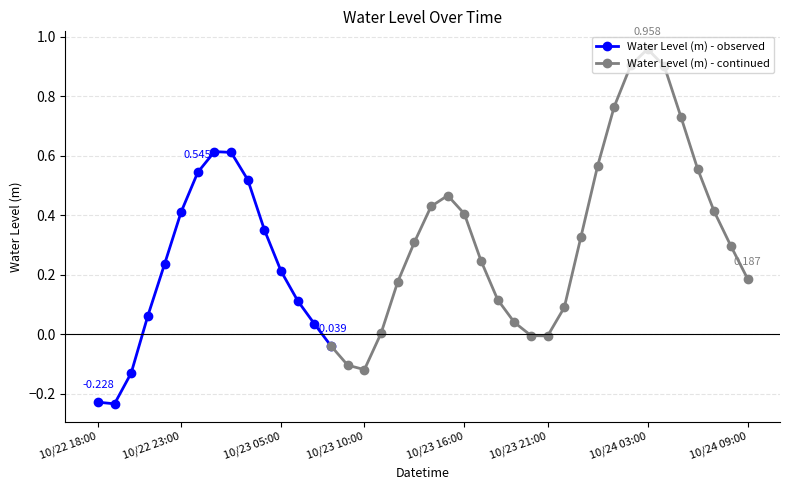

Reading right to left, extract all data points from this chart.

10/24 09:00=0.2	10/24 08:00=0.3	10/24 07:00=0.4	10/24 06:00=0.6	10/24 05:00=0.7	10/24 04:00=0.9	10/24 03:00=1.0	10/24 02:00=0.9	10/24 01:00=0.8	10/24 00:00=0.6	10/23 23:00=0.3	10/23 22:00=0.1	10/23 21:00=-0.0	10/23 20:00=-0.0	10/23 19:00=0.0	10/23 18:00=0.1	10/23 17:00=0.2	10/23 16:00=0.4	10/23 15:00=0.5	10/23 14:00=0.4	10/23 13:00=0.3	10/23 12:00=0.2	10/23 11:00=0.0	10/23 10:00=-0.1	10/23 09:00=-0.1	10/23 08:00=-0.0	10/23 07:00=0.0	10/23 06:00=0.1	10/23 05:00=0.2	10/23 04:00=0.4	10/23 03:00=0.5	10/23 02:00=0.6	10/23 01:00=0.6	10/23 00:00=0.5	10/22 23:00=0.4	10/22 22:00=0.2	10/22 21:00=0.1	10/22 20:00=-0.1	10/22 19:00=-0.2	10/22 18:00=-0.2